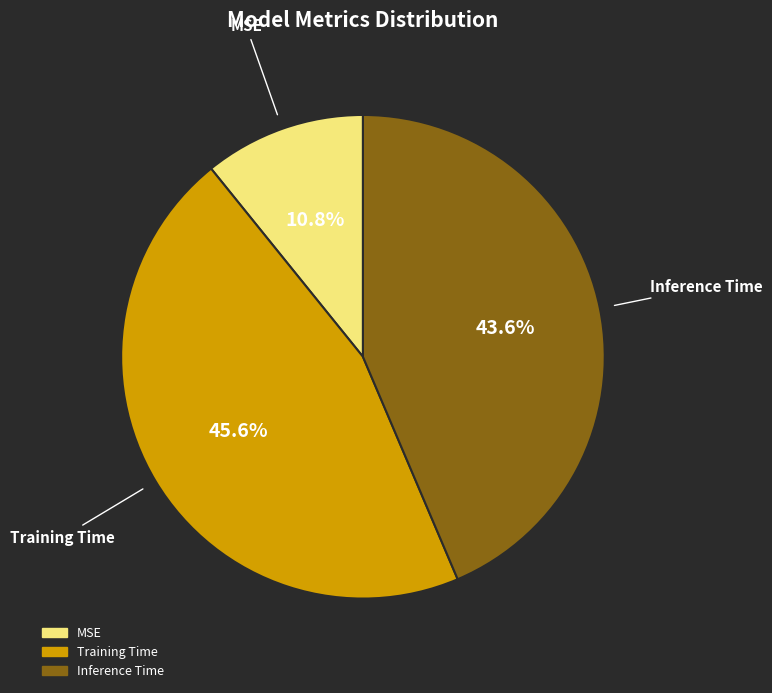

How much of the chart is everything except Inference Time?

56.4%